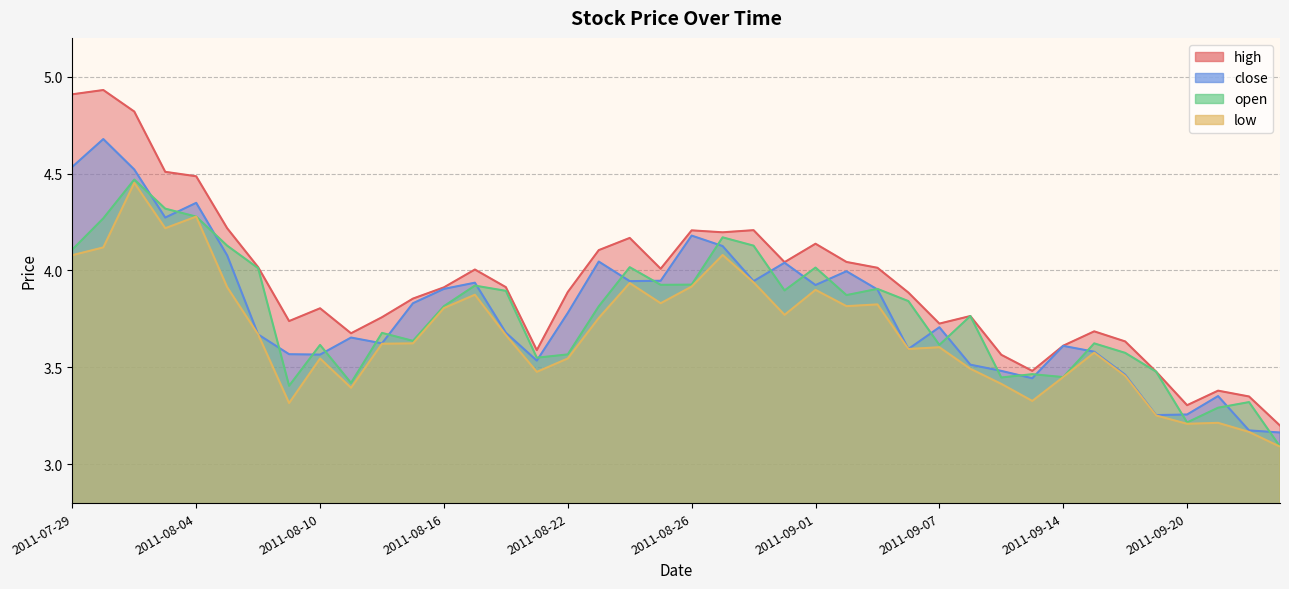

Reading left to right, list all the values displayed in this chart.

high: 4.9	4.9	4.8	4.5	4.5	4.2	4.0	3.7	3.8	3.7	3.8	3.9	3.9	4.0	3.9	3.6	3.9	4.1	4.2	4.0	4.2	4.2	4.2	4.0	4.1	4.0	4.0	3.9	3.7	3.8	3.6	3.5	3.6	3.7	3.6	3.5	3.3	3.4	3.4	3.2
close: 4.5	4.7	4.5	4.3	4.3	4.1	3.7	3.6	3.6	3.7	3.6	3.8	3.9	3.9	3.7	3.5	3.8	4.0	3.9	3.9	4.2	4.1	3.9	4.0	3.9	4.0	3.9	3.6	3.7	3.5	3.5	3.4	3.6	3.6	3.5	3.3	3.3	3.4	3.2	3.2
open: 4.1	4.3	4.5	4.3	4.3	4.1	4.0	3.4	3.6	3.4	3.7	3.6	3.8	3.9	3.9	3.5	3.6	3.8	4.0	3.9	3.9	4.2	4.1	3.9	4.0	3.9	3.9	3.8	3.6	3.8	3.4	3.5	3.5	3.6	3.6	3.5	3.2	3.3	3.3	3.1
low: 4.1	4.1	4.5	4.2	4.3	3.9	3.7	3.3	3.5	3.4	3.6	3.6	3.8	3.9	3.7	3.5	3.5	3.8	3.9	3.8	3.9	4.1	3.9	3.8	3.9	3.8	3.8	3.6	3.6	3.5	3.4	3.3	3.5	3.6	3.5	3.3	3.2	3.2	3.2	3.1